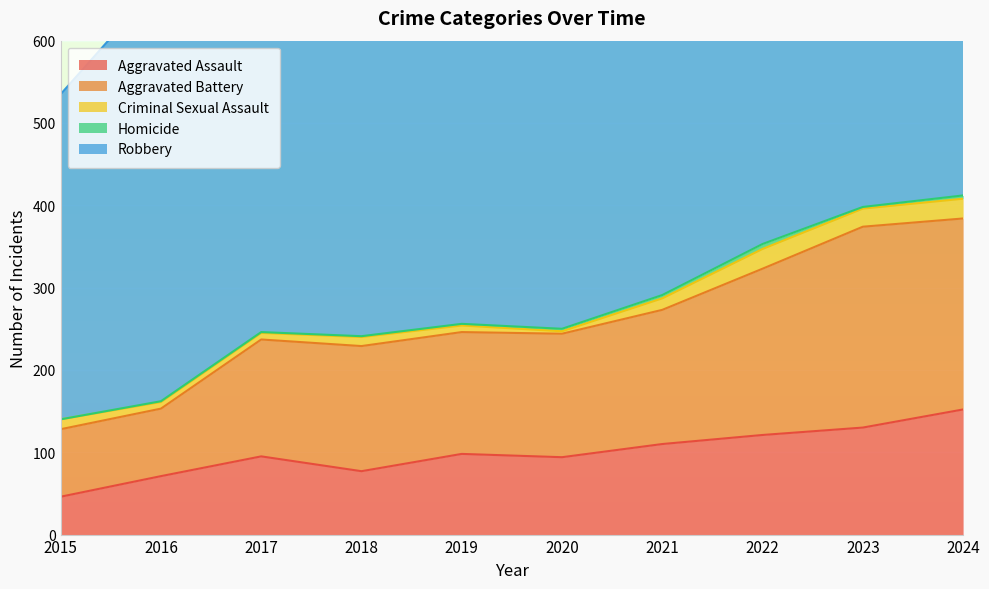

At which category does Homicide reach its first local peak?

2022